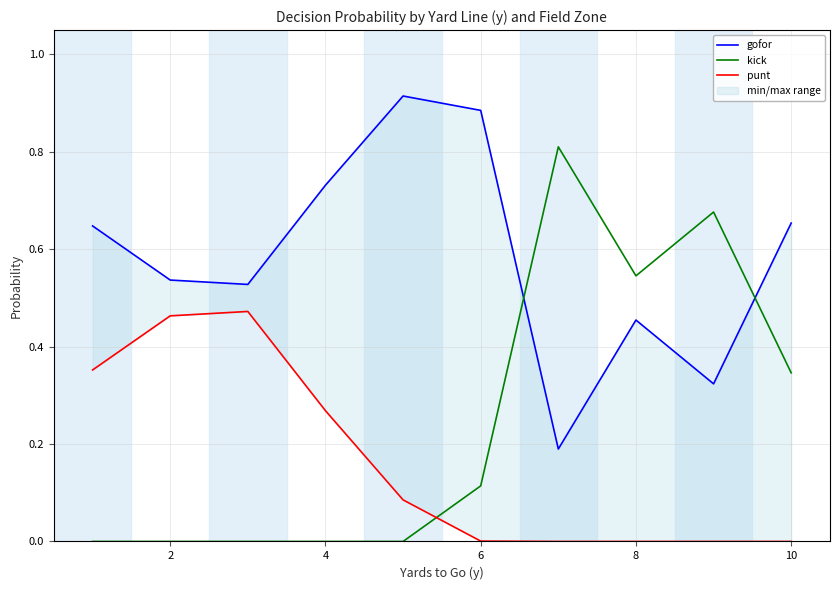

Is it true that kick equals -0.4 at 4?

False